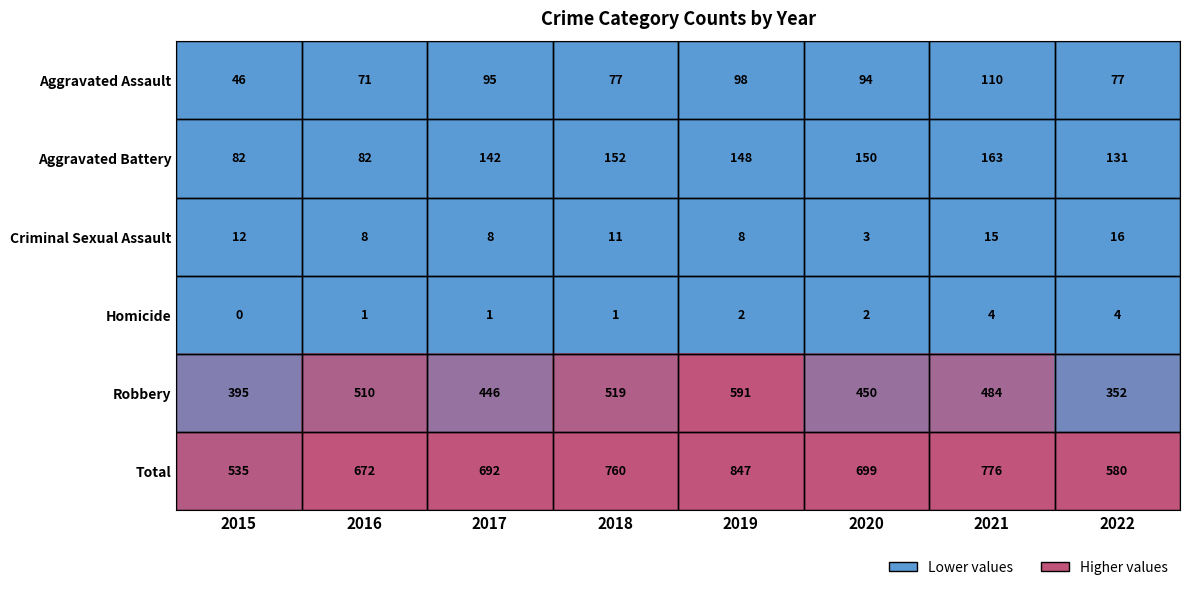

What is the spread (max minus min) of values at 2019?

845